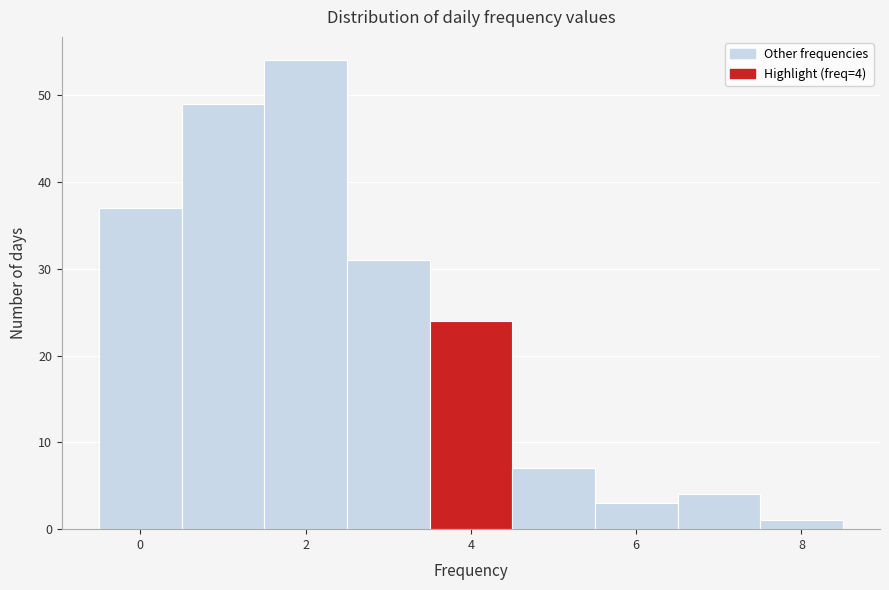

Over which range of the x-axis is the bar tallest?

1.5 to 2.5